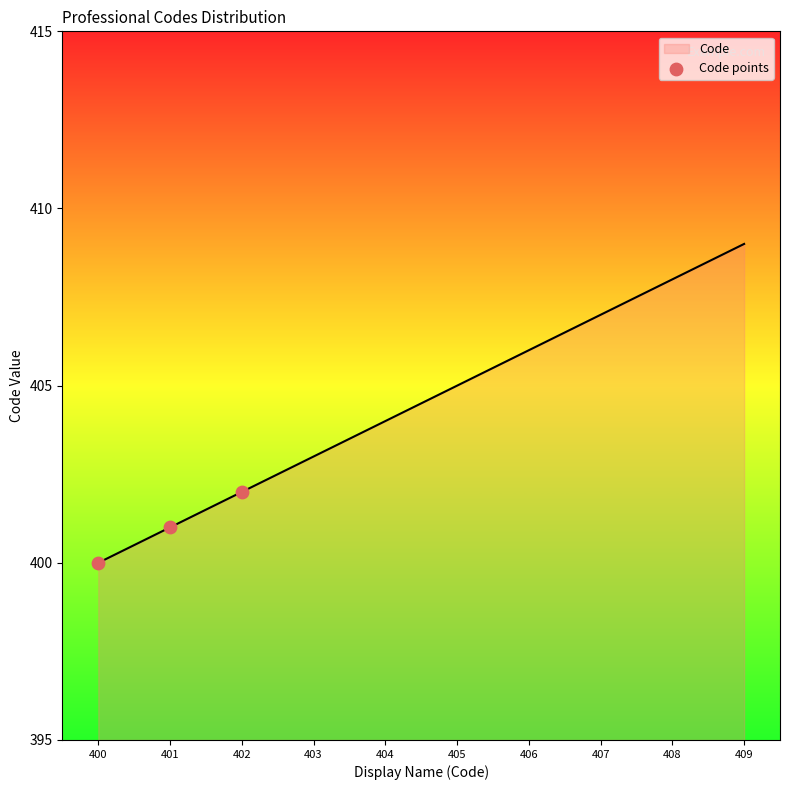

Approximately how many times larger is the value at 409 compared to 406?

1.0